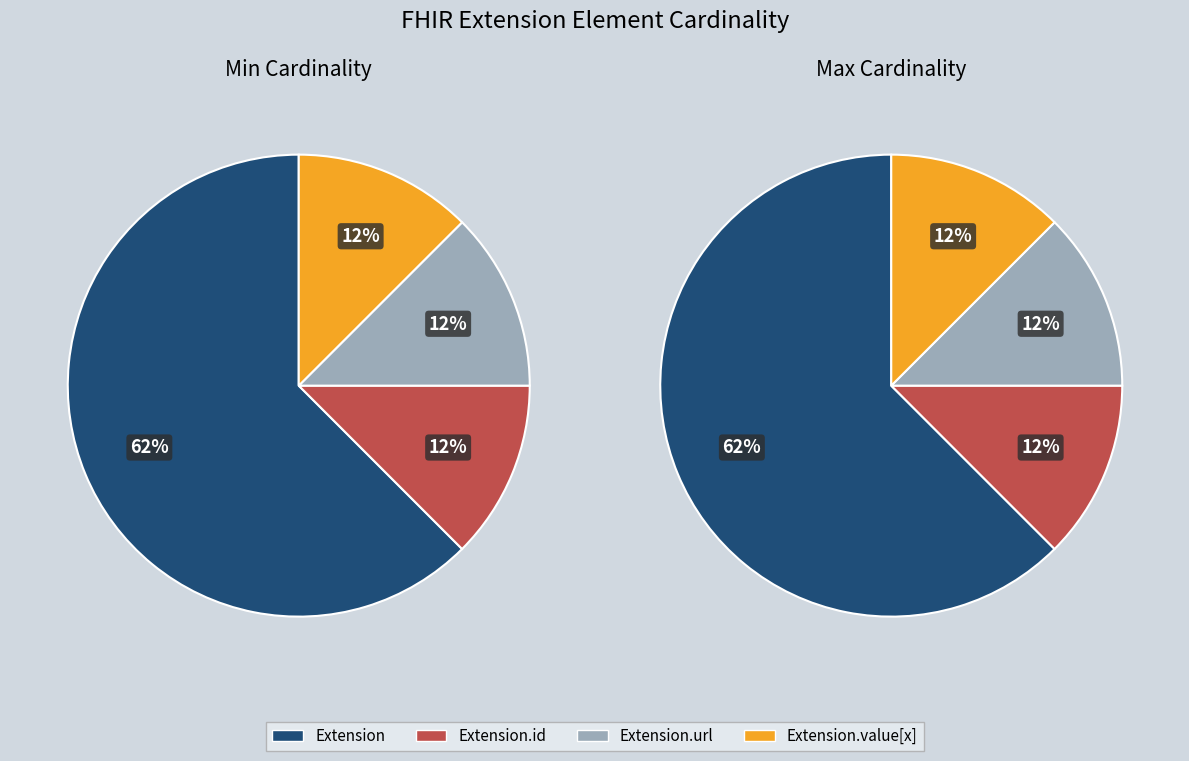

The Extension.extension slice represents 0% of the pie. True or false?

True